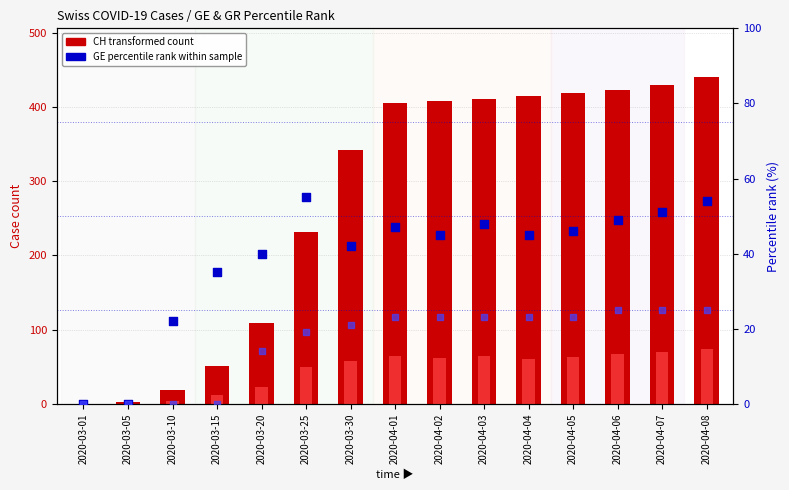

Which series has the largest Y range (max minus min)?

CH (total cases)